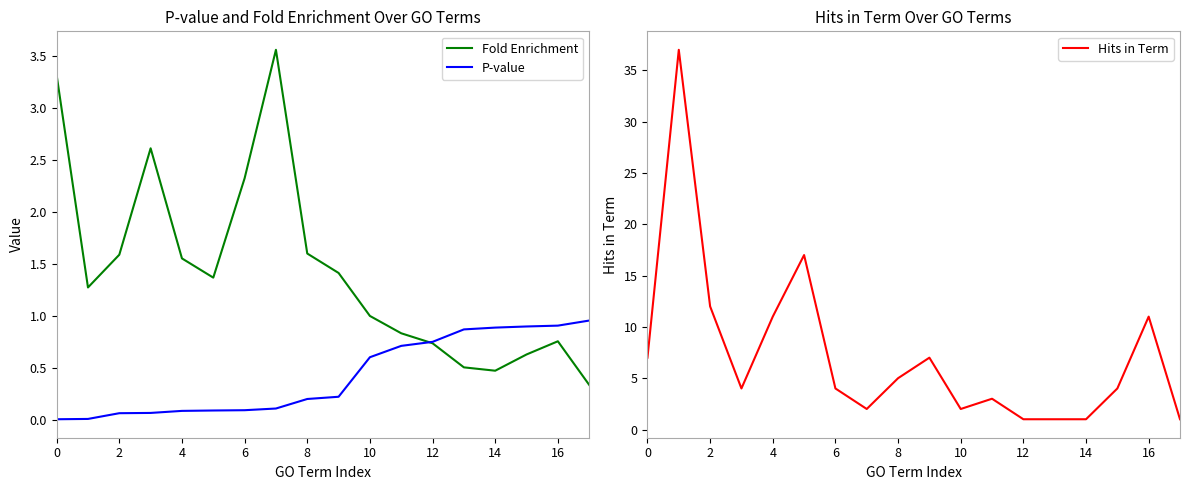

Reading left to right, extract all data points from this chart.

Fold Enrichment: 3.3	1.3	1.6	2.6	1.6	1.4	2.3	3.6	1.6	1.4	1.0	0.8	0.7	0.5	0.5	0.6	0.8	0.3
P-value: 0.0	0.0	0.1	0.1	0.1	0.1	0.1	0.1	0.2	0.2	0.6	0.7	0.7	0.9	0.9	0.9	0.9	1.0
Hits in Term: 7.0	37.0	12.0	4.0	11.0	17.0	4.0	2.0	5.0	7.0	2.0	3.0	1.0	1.0	1.0	4.0	11.0	1.0